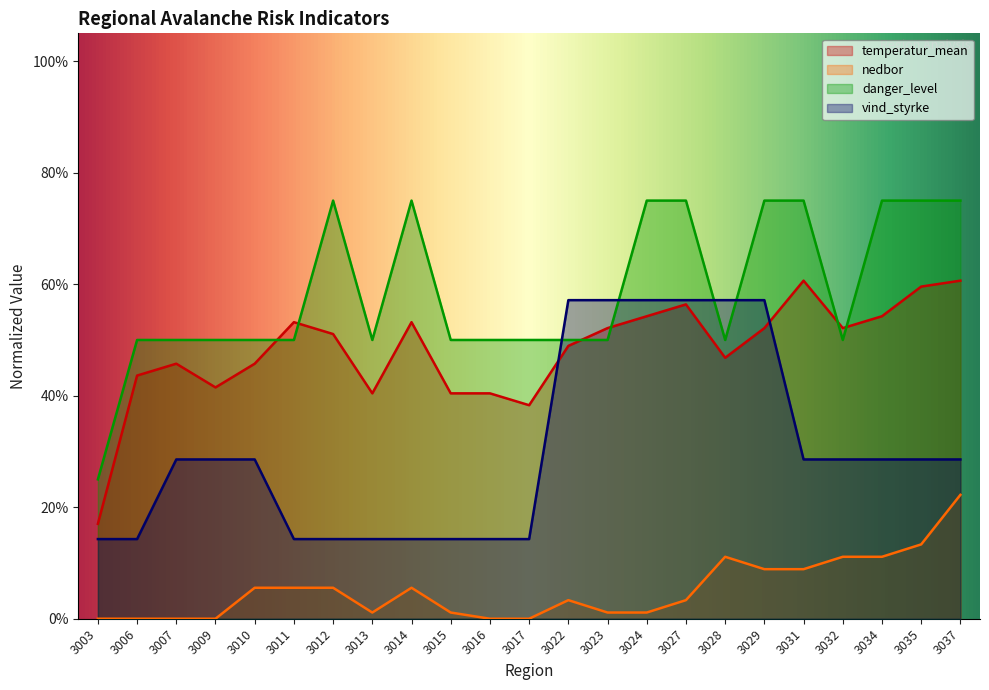

Is the value of vind_styrke at 3023 greater than the value of danger_level at 3028?

Yes